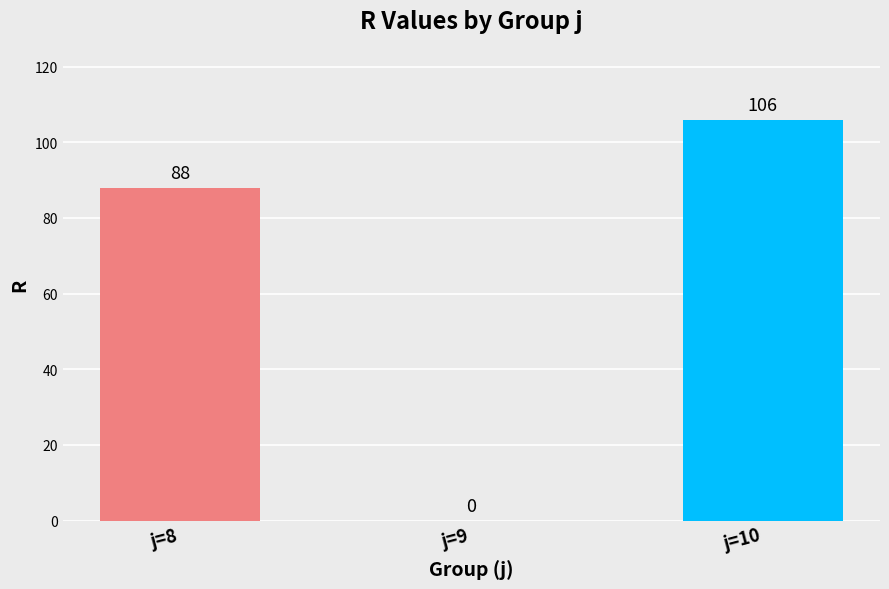

Between j=8 and j=9, which is larger?

j=8